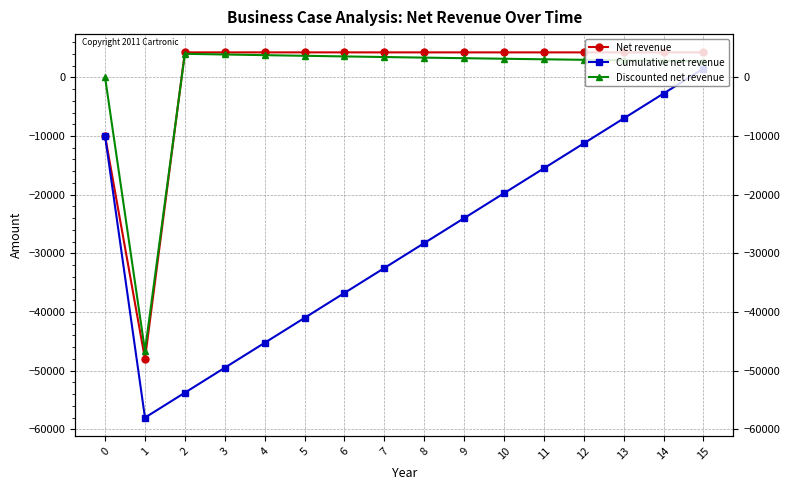

What is the value of the Net revenue point at the 6th from the left?

4249.3